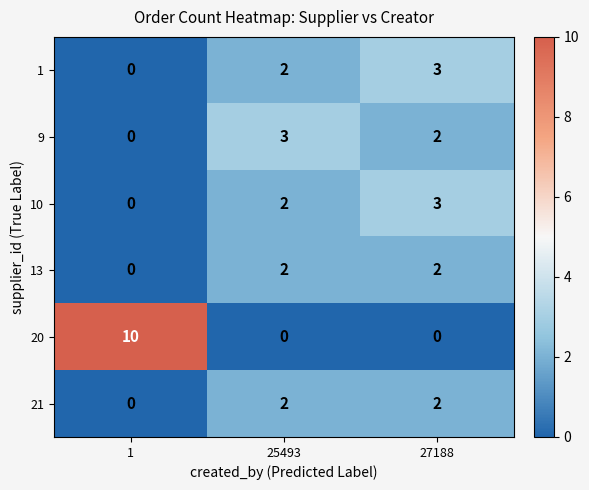

What is the spread (max minus min) of values at 25493?

3